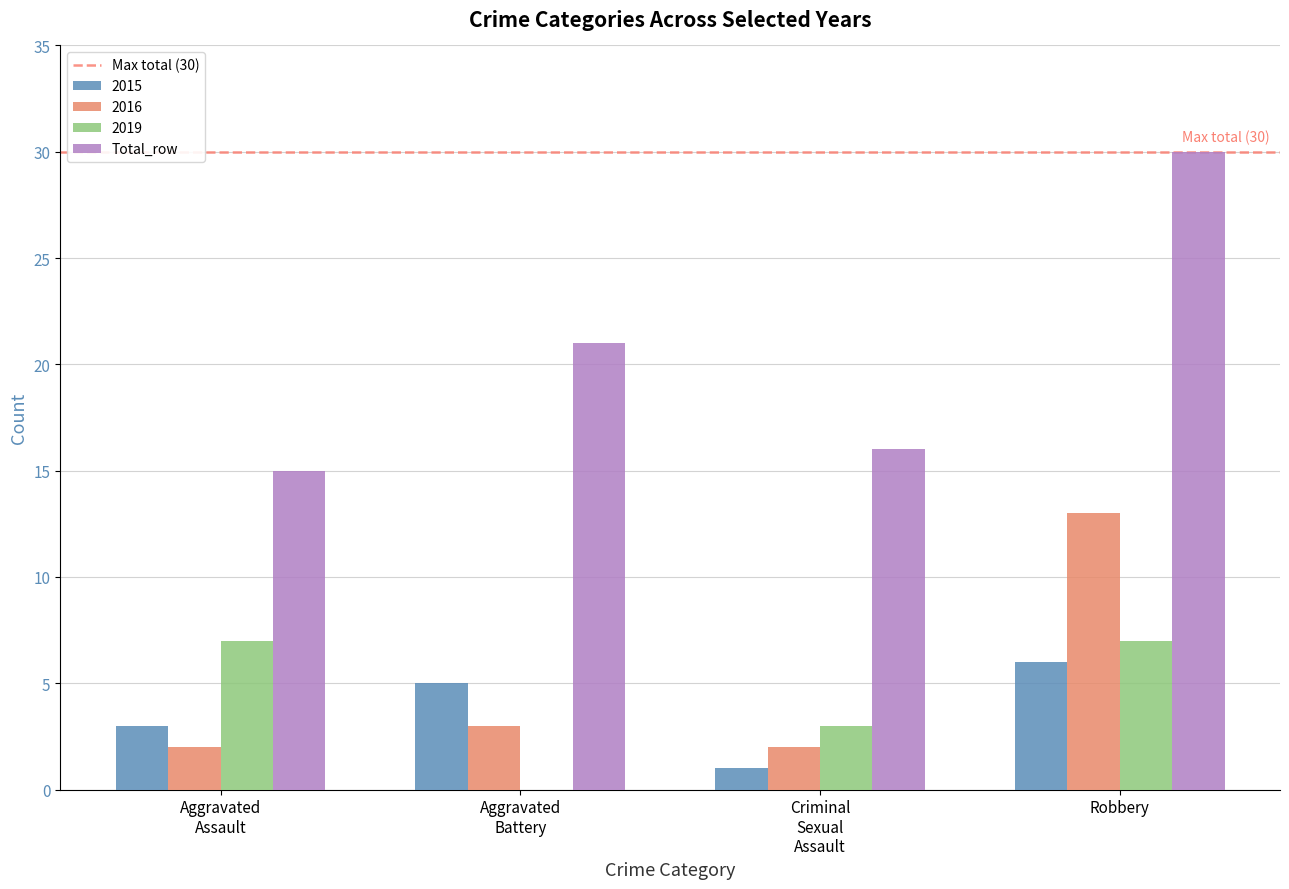

How many groups of bars are there?

4